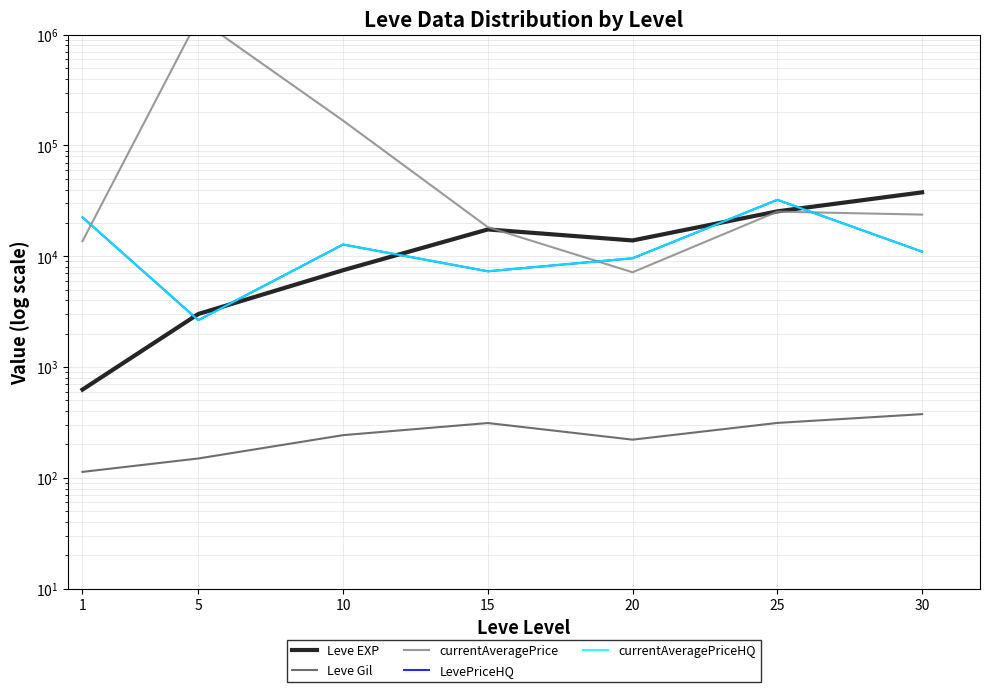

How many data points in LevePriceHQ are above 10994?

4